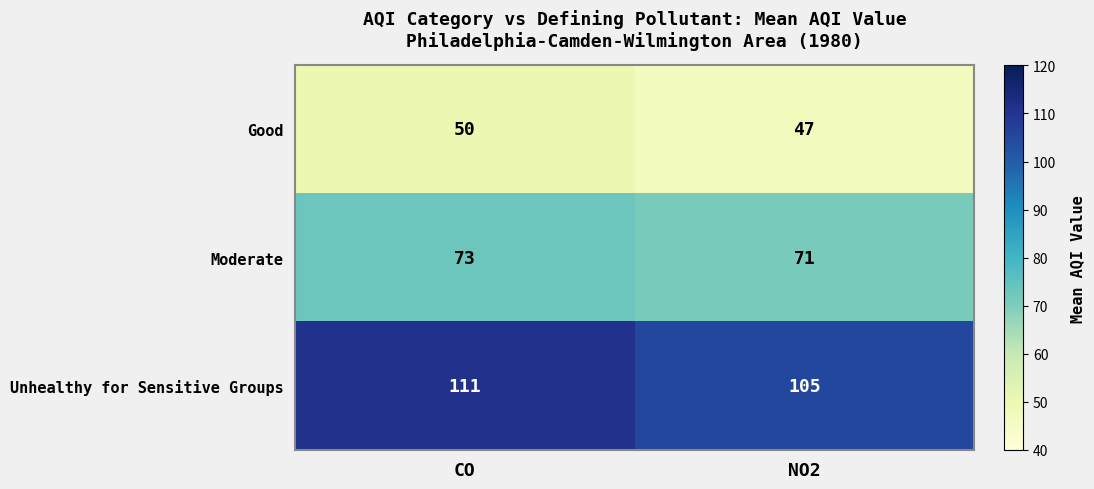

Rank the series by their average value, from lowest to highest.

Good, Moderate, Unhealthy for Sensitive Groups